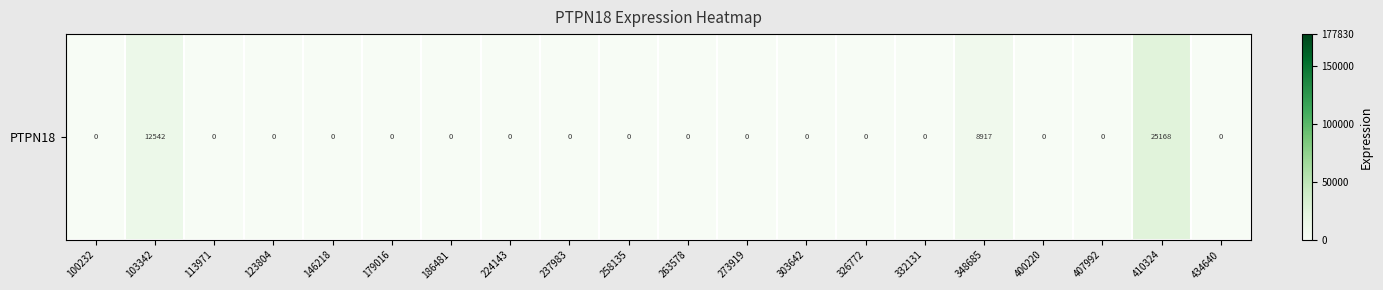

What is the change in value from 103342 to 186481?

-12542